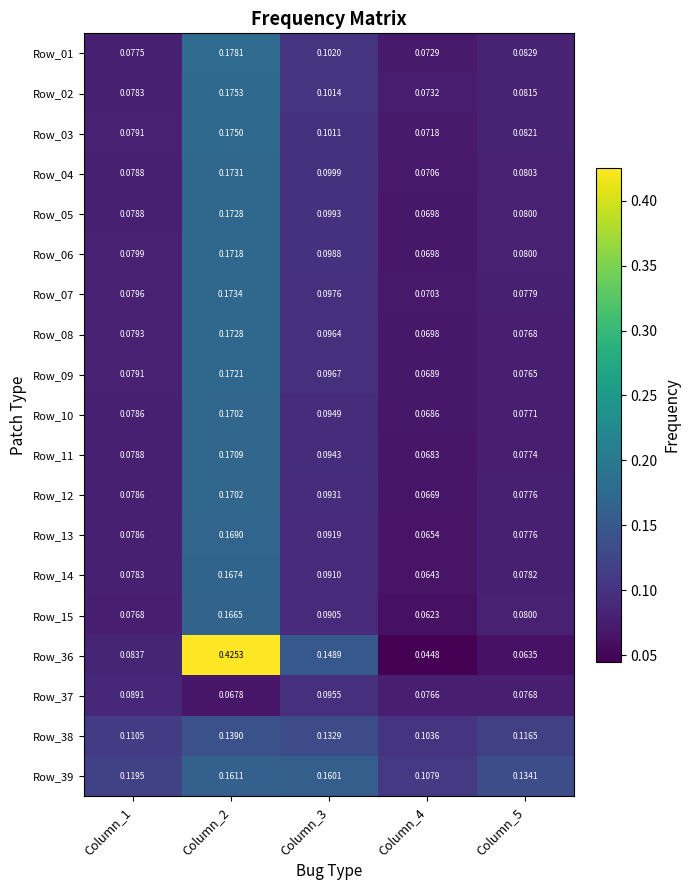

Is the value of Row_37 at Column_5 greater than the value of Row_08 at Column_2?

No